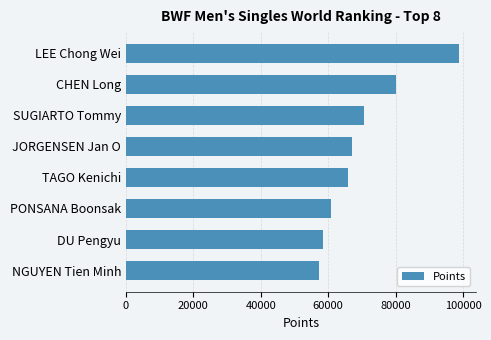

What is the difference between the maximum and minimum values?

41636.4